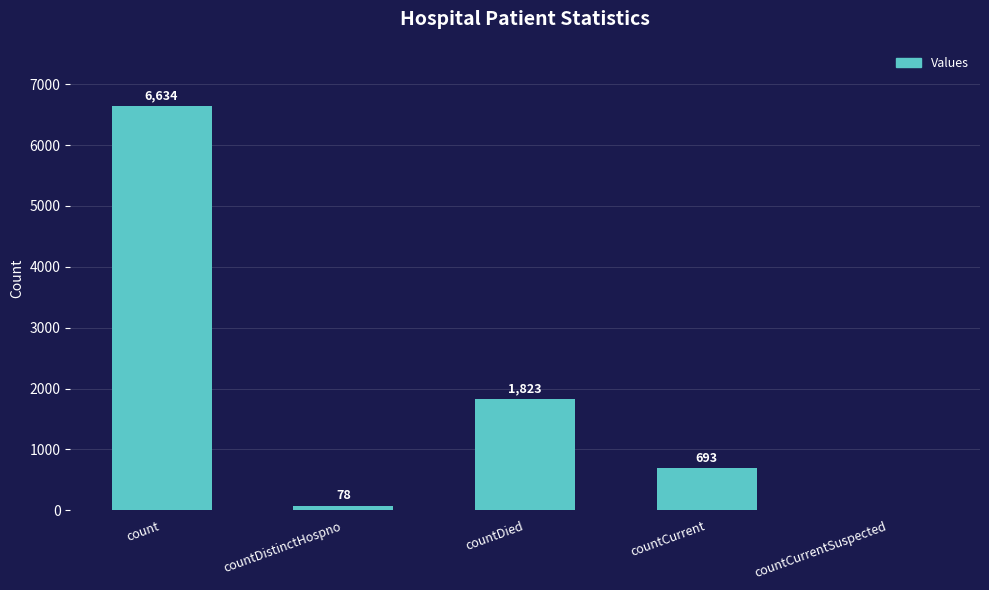

Which category has the highest value across all series?

count